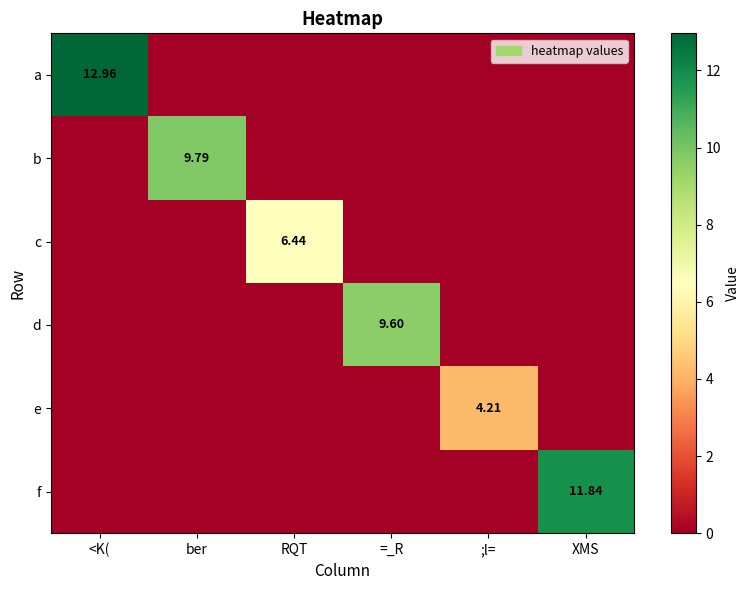

Rank the series at RQT from highest to lowest value.

c, a, b, d, e, f